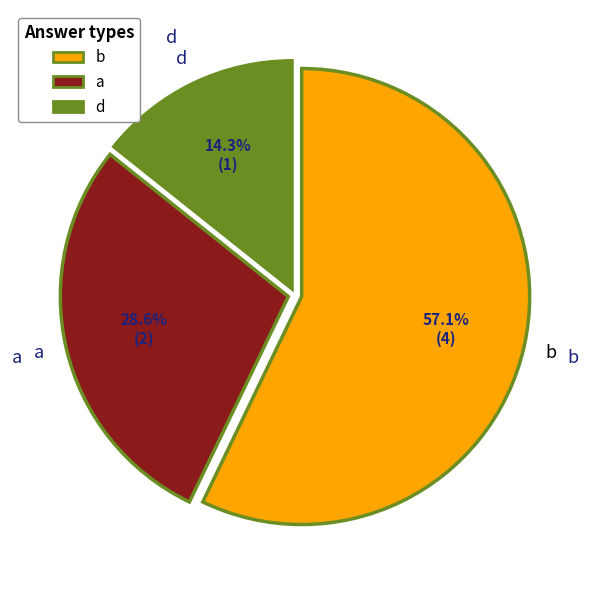

Is it true that d is 14% of the pie?

True